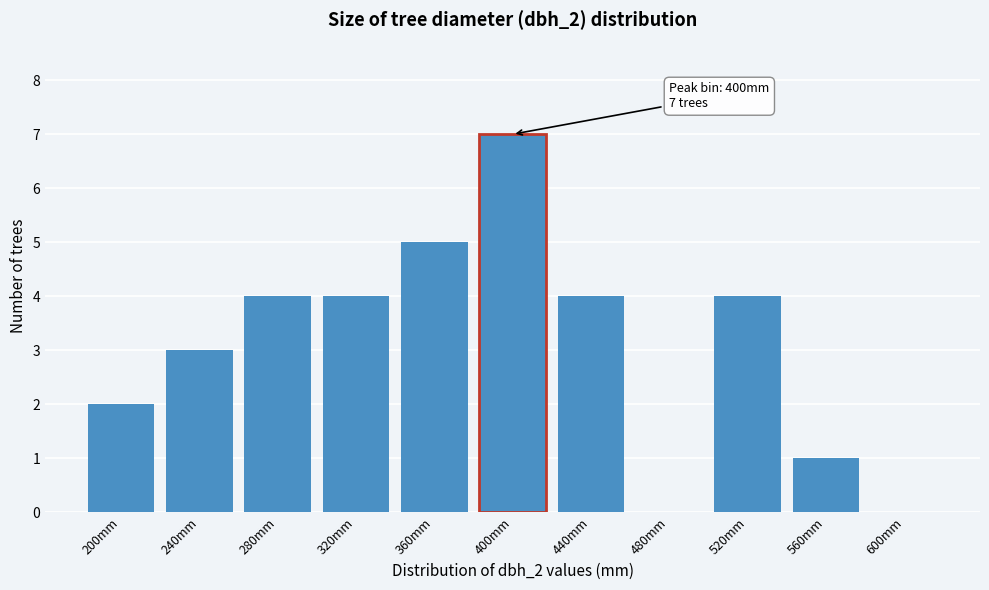

Reading left to right, list all the values displayed in this chart.

200mm=2	240mm=3	280mm=4	320mm=4	360mm=5	400mm=7	440mm=4	480mm=0	520mm=4	560mm=1	600mm=0